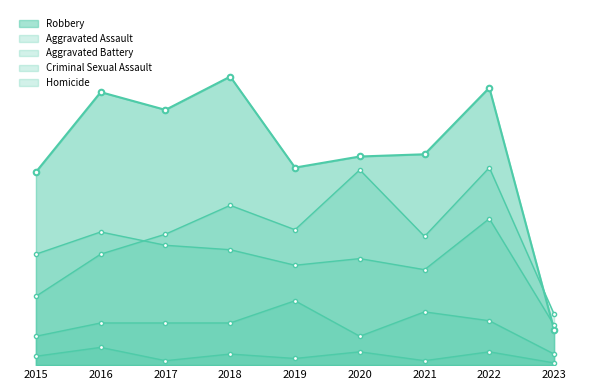

What is the sum of the Criminal Sexual Assault values at 2017 and 2019?

48